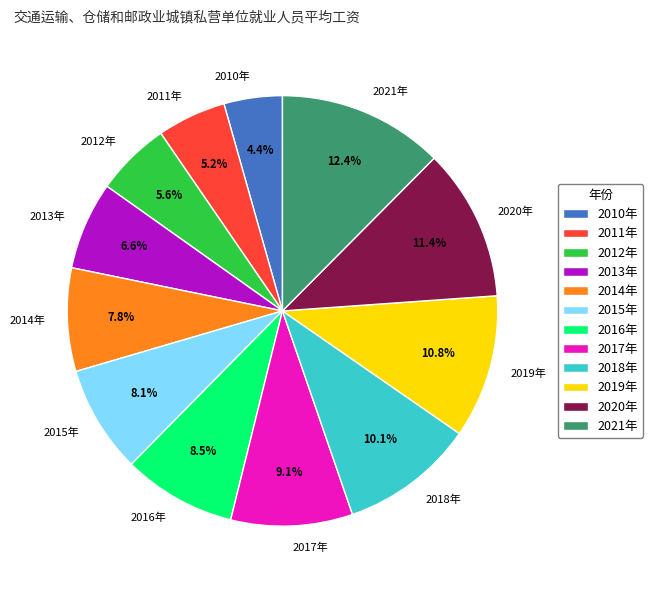

Count the number of slices in the pie.

12